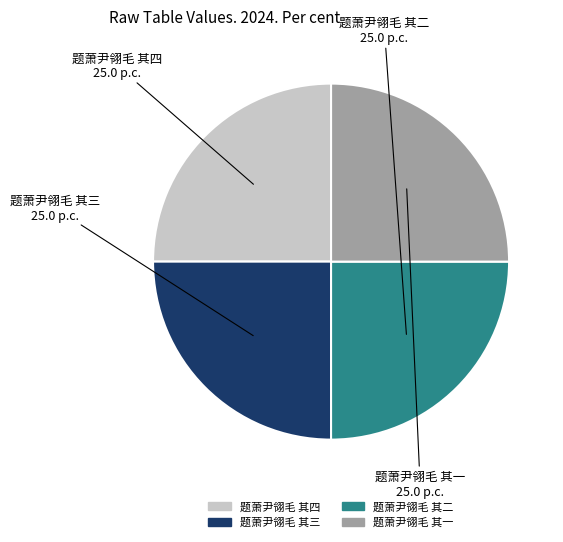

Does 题萧尹翎毛 其一 represent more than half of the total?

No